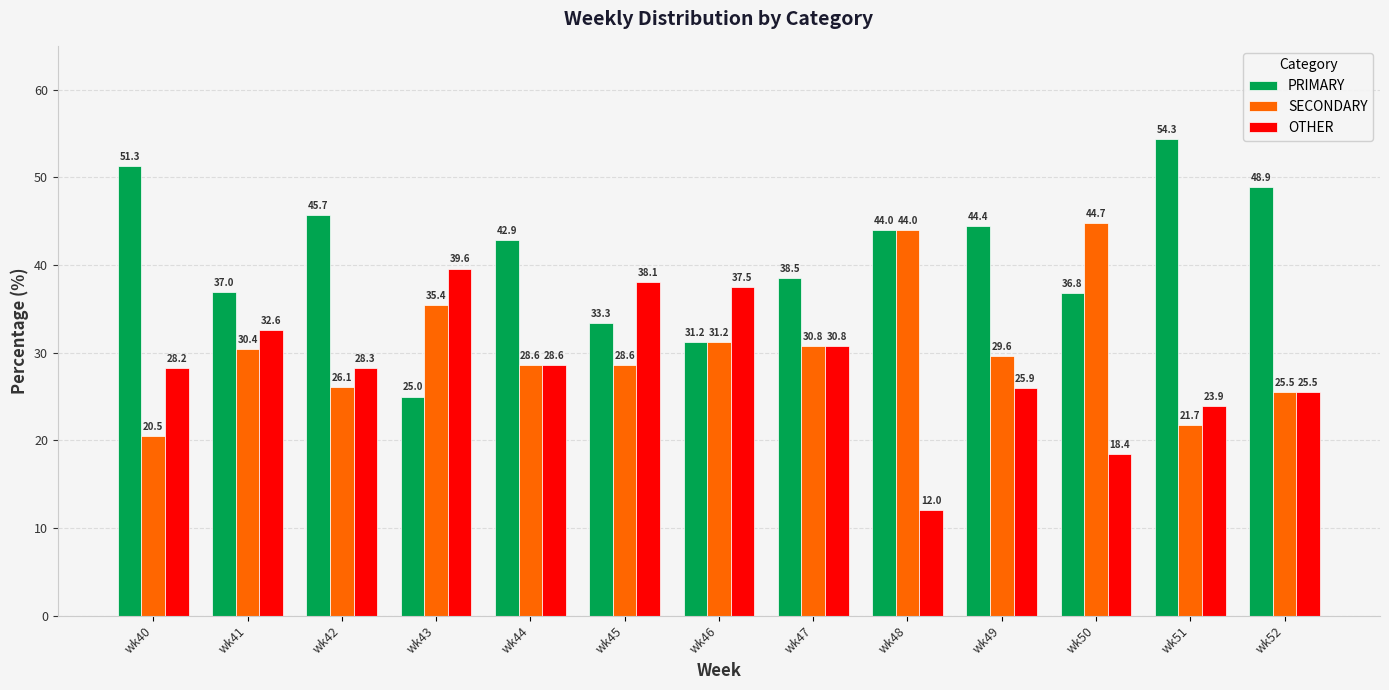

Which series has the largest total across all categories?

PRIMARY